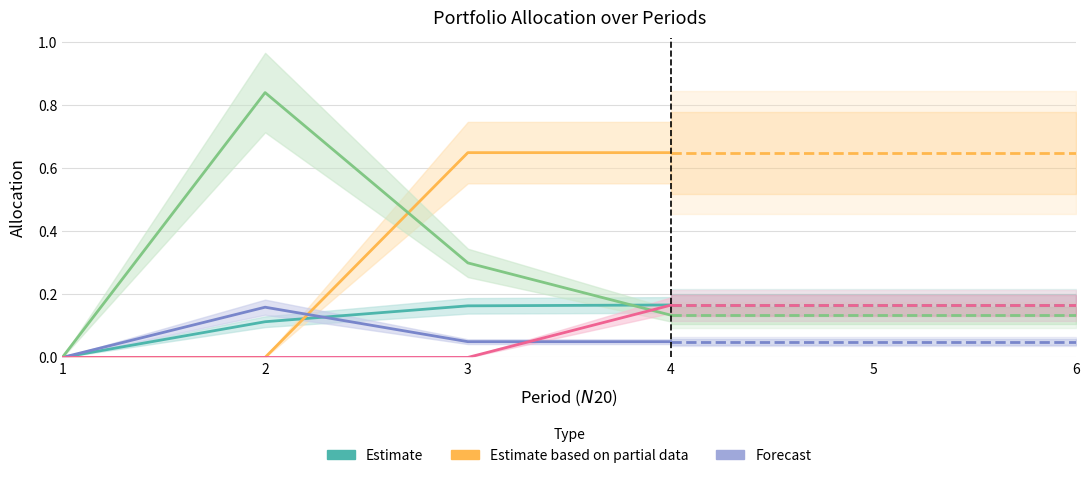

Reading left to right, extract all data points from this chart.

_5YrGrowth: 1=0.0	2=0.1	3=0.2	4=0.2	5=0.2	6=0.2
$B$5: 1=0.0	2=0.0	3=0.7	4=0.7	5=0.7	6=0.7
$D$5: 1=0.0	2=0.2	3=0.0	4=0.0	5=0.0	6=0.0
$E$5: 1=0.0	2=0.8	3=0.3	4=0.1	5=0.1	6=0.1
$K$5: 1=0.0	2=0.0	3=0.0	4=0.2	5=0.2	6=0.2